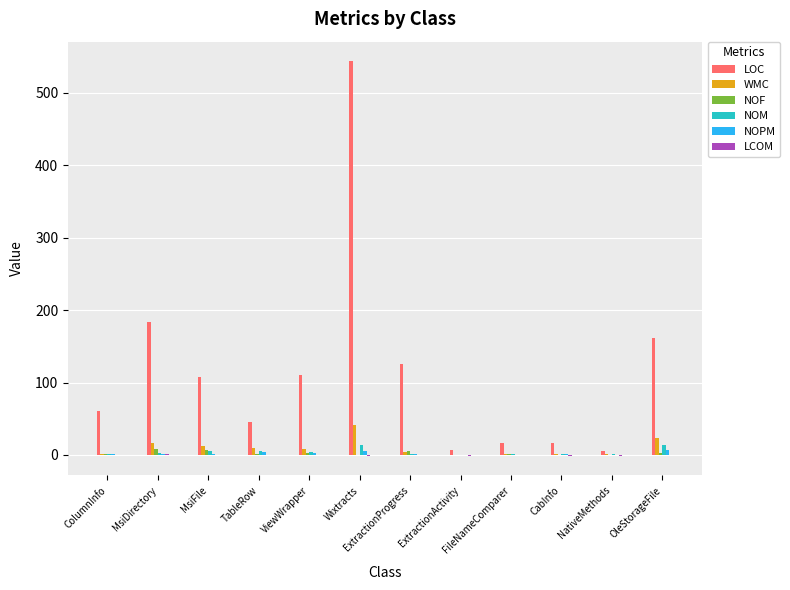

Which series has the largest total across all categories?

LOC